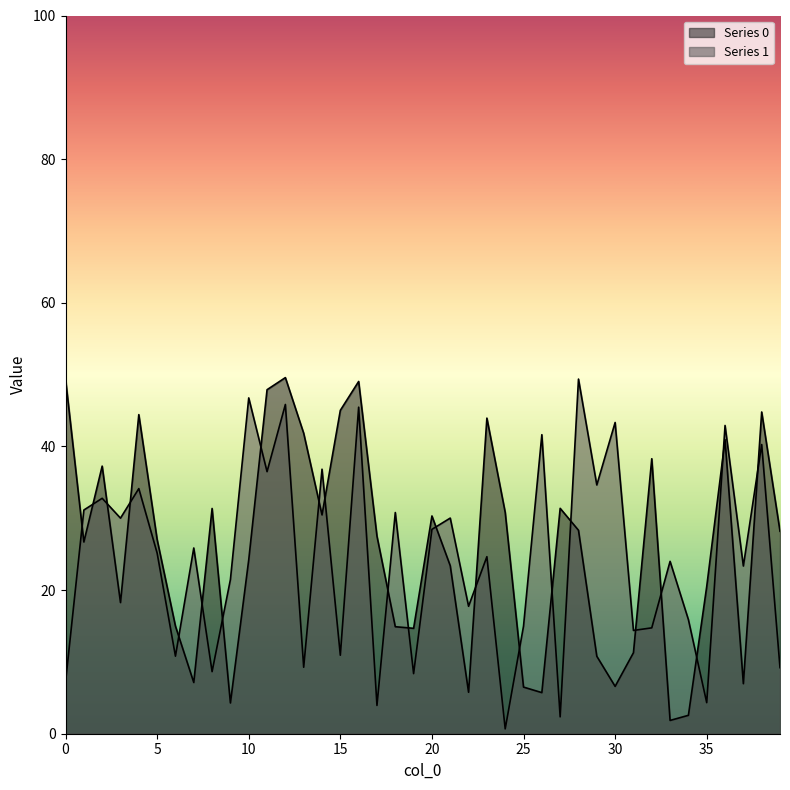

At which category does Series 1 reach its first local valley?

3